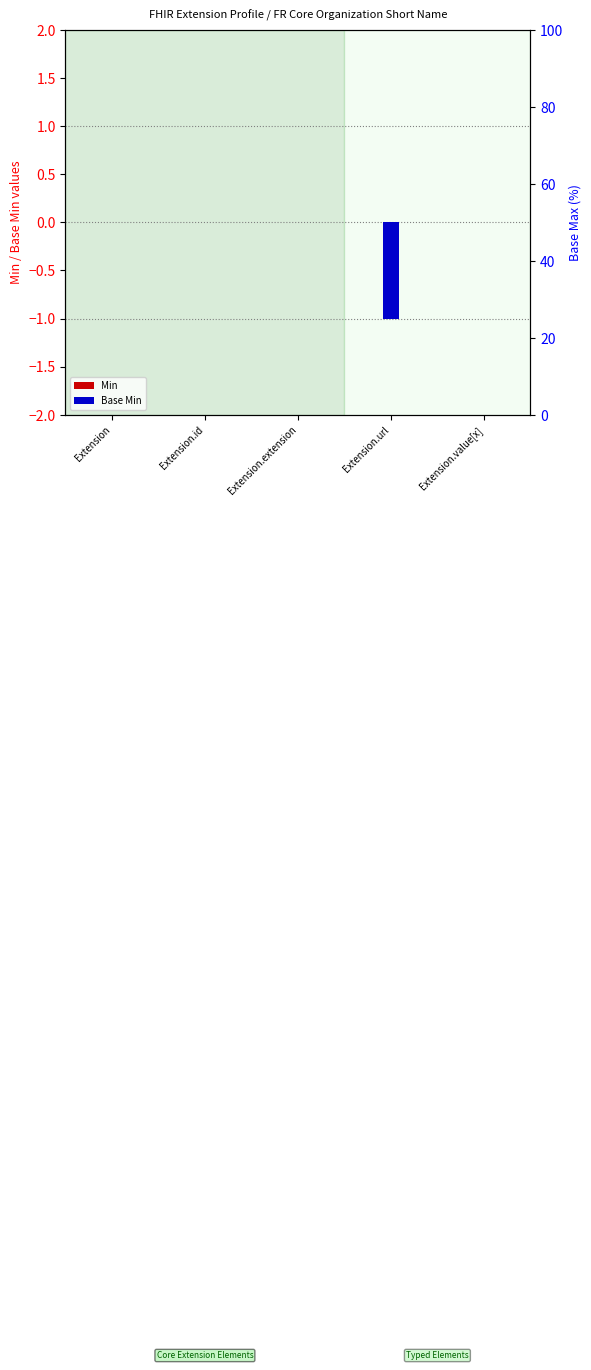

Rank the series by their average value, from highest to lowest.

Min, Base Min